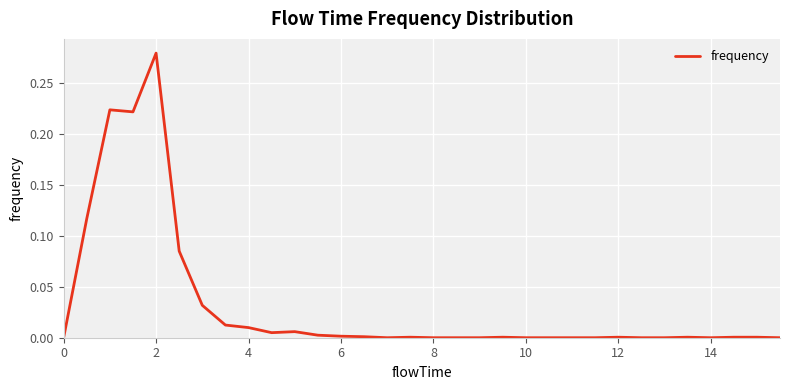

Does the chart have visible grid lines?

Yes